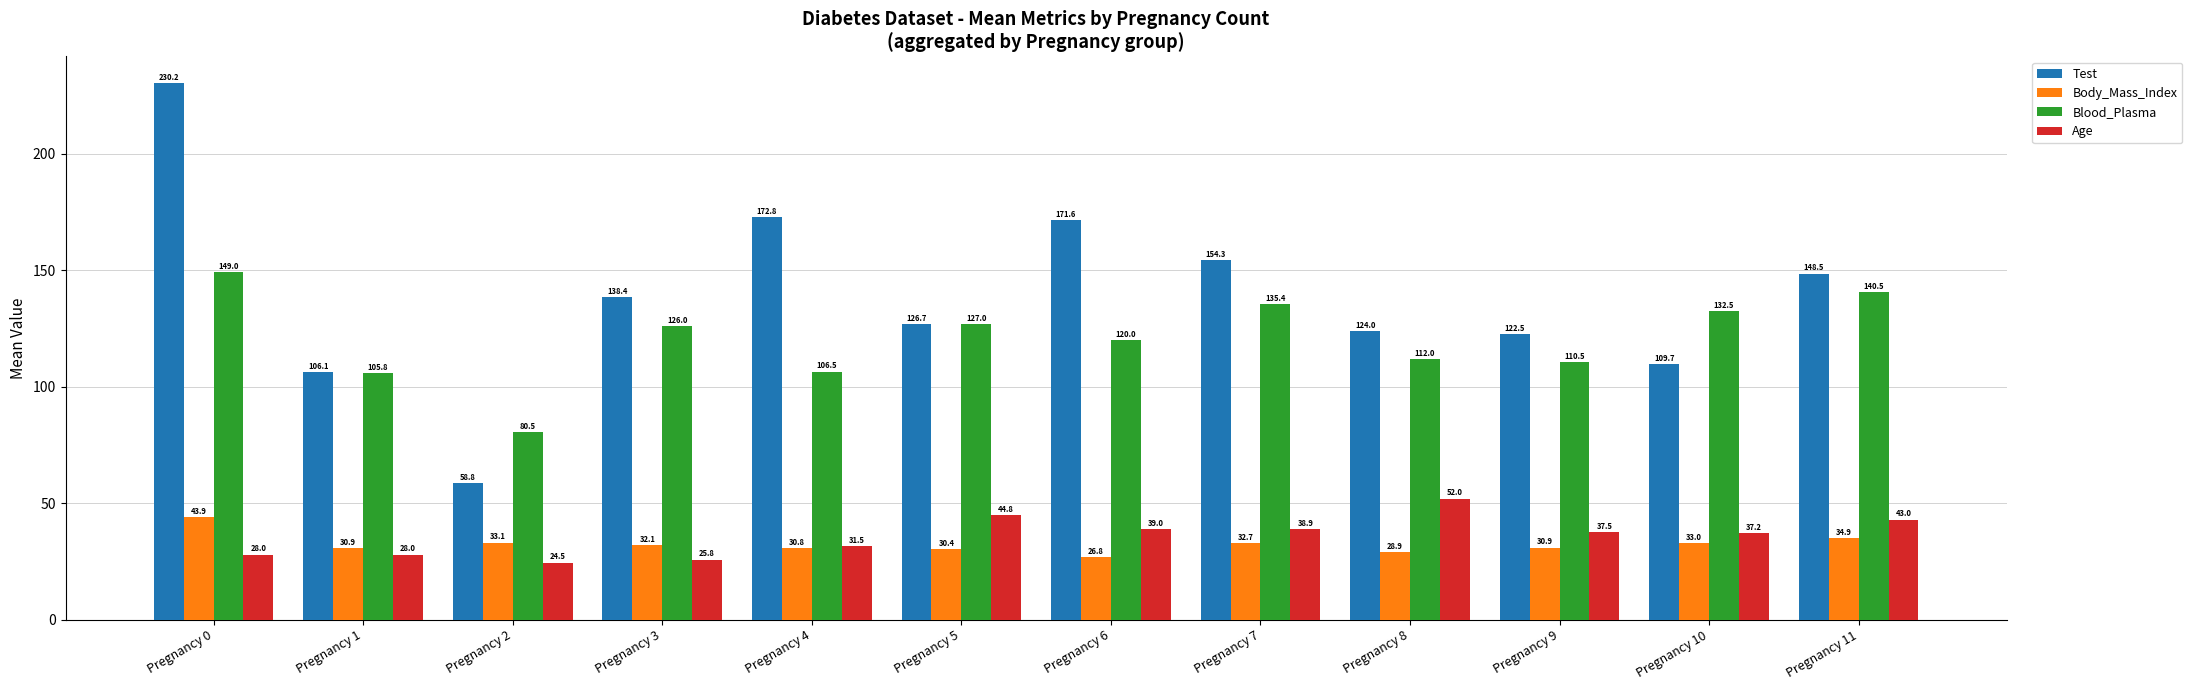

Rank the series by their maximum value, from highest to lowest.

Test, Blood_Plasma, Age, Body_Mass_Index